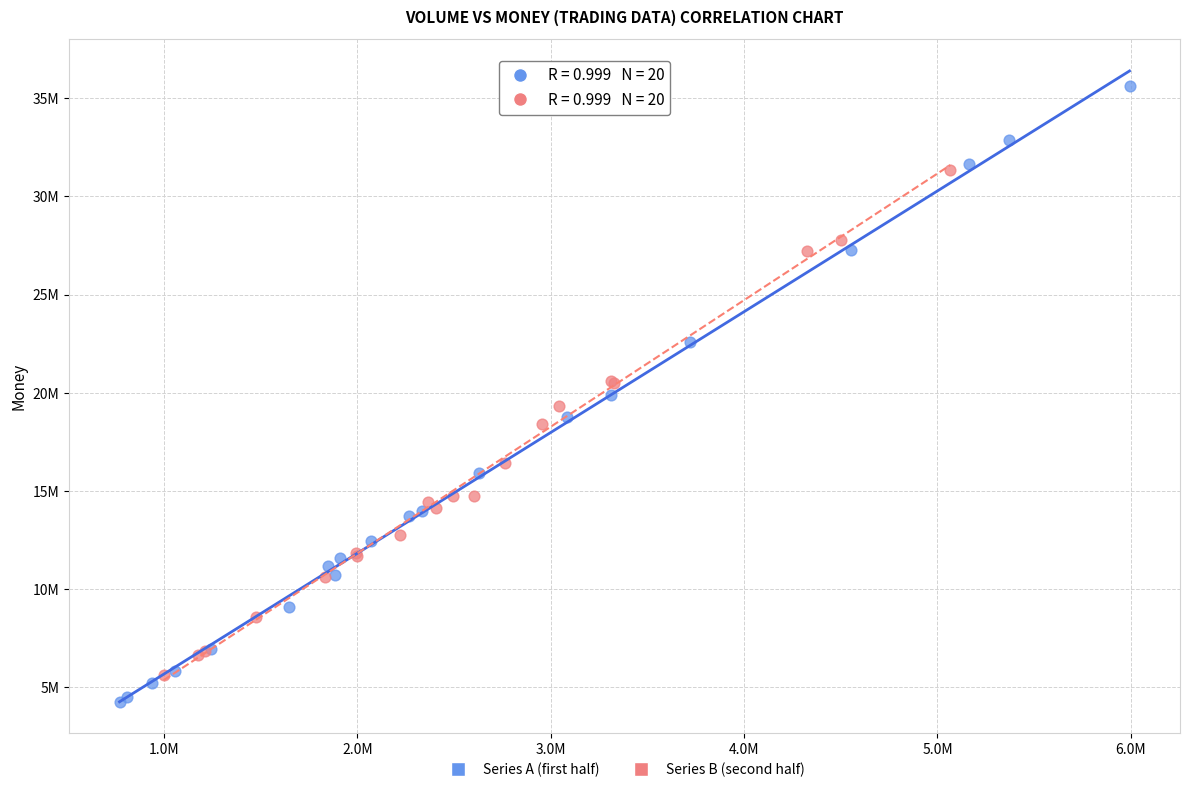

What are all the series names shown in the legend?

Series A (first half), Series B (second half)